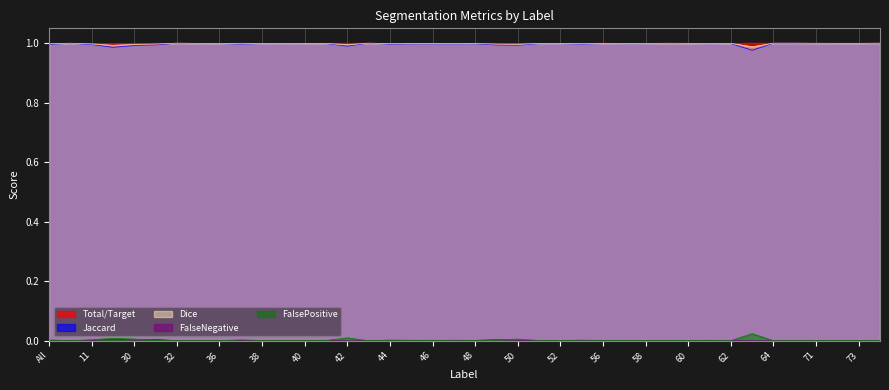

How many lines are shown in the chart?

5